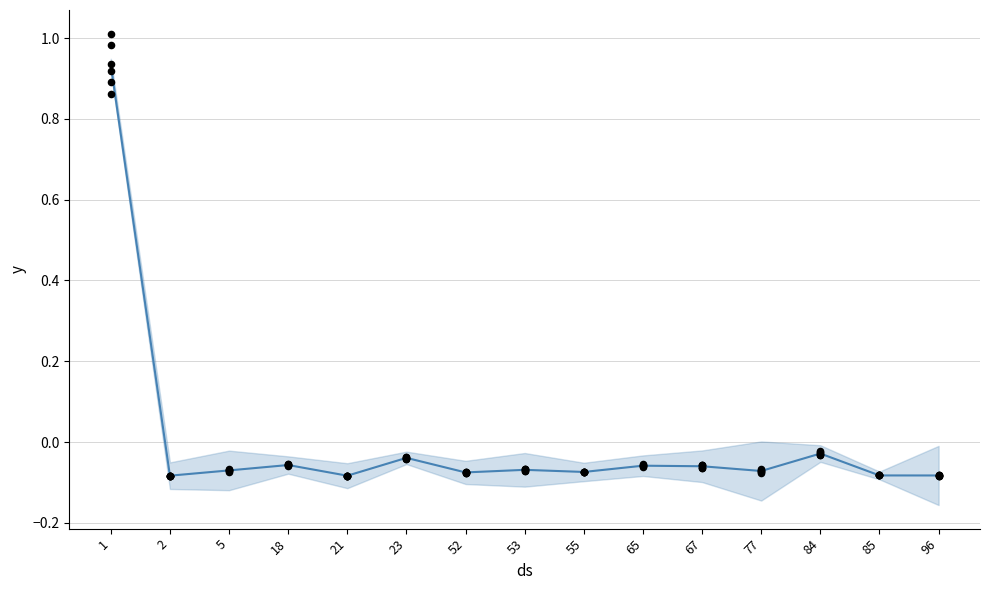

Which has a higher value, 23 or 53?

23